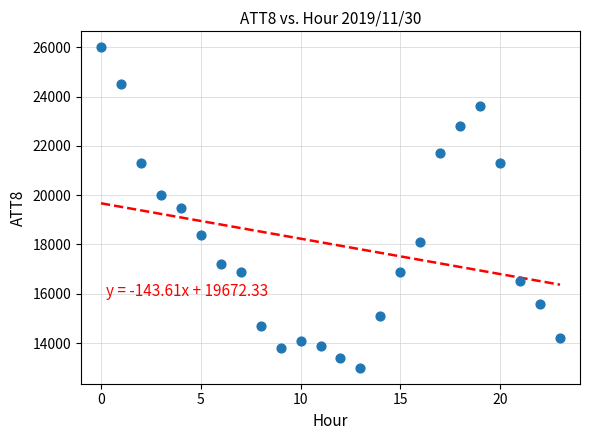

What is the range of Y values (max minus min)?

13000